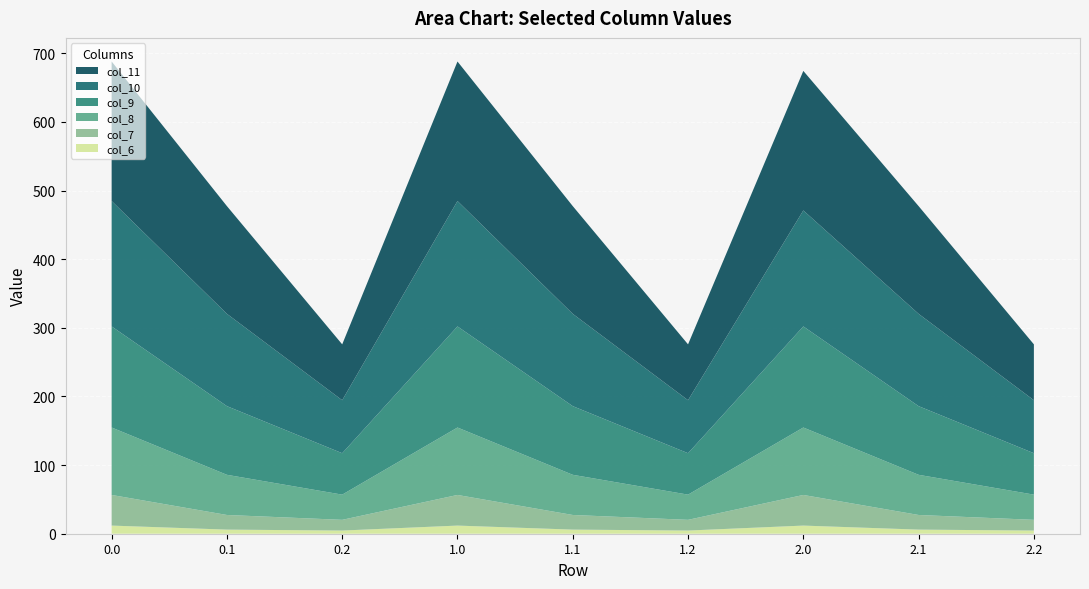

Reading right to left, transcribe all the data shown in this chart.

col_6: 4.6	6.0	11.9	4.6	6.0	11.9	4.6	6.0	11.9
col_7: 15.6	21.3	44.6	15.6	21.3	44.6	15.6	21.3	44.6
col_8: 36.7	58.5	98.3	36.7	58.5	98.3	36.7	58.5	98.3
col_9: 60.3	100.0	147.3	60.3	100.0	147.3	60.3	100.0	147.3
col_10: 77.2	134.5	169.0	77.2	134.5	182.7	77.2	134.5	182.7
col_11: 81.4	157.0	203.3	81.4	157.0	203.3	81.4	157.0	203.3